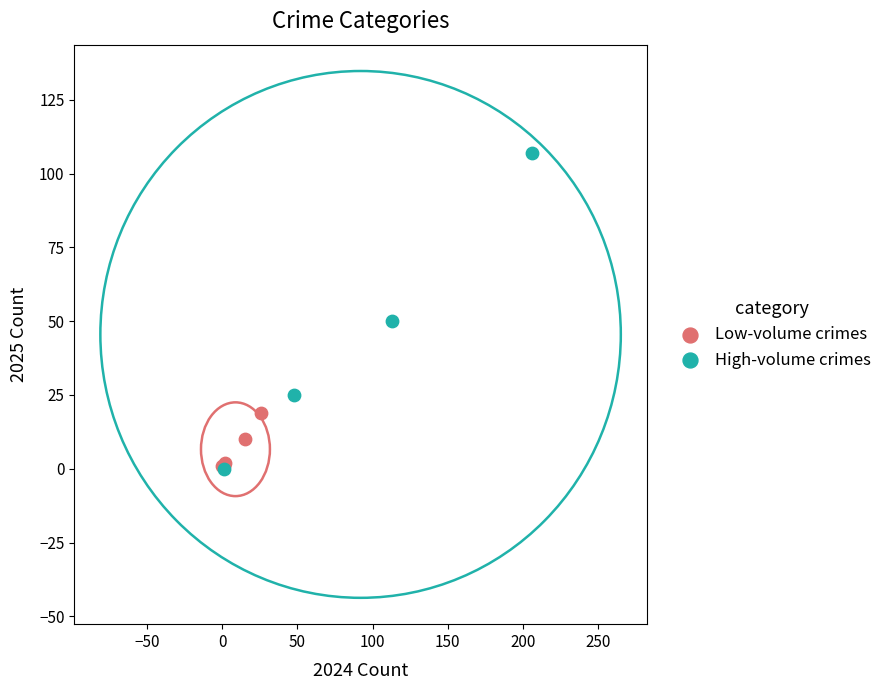

Which series reaches the maximum Y coordinate?

High-volume crimes